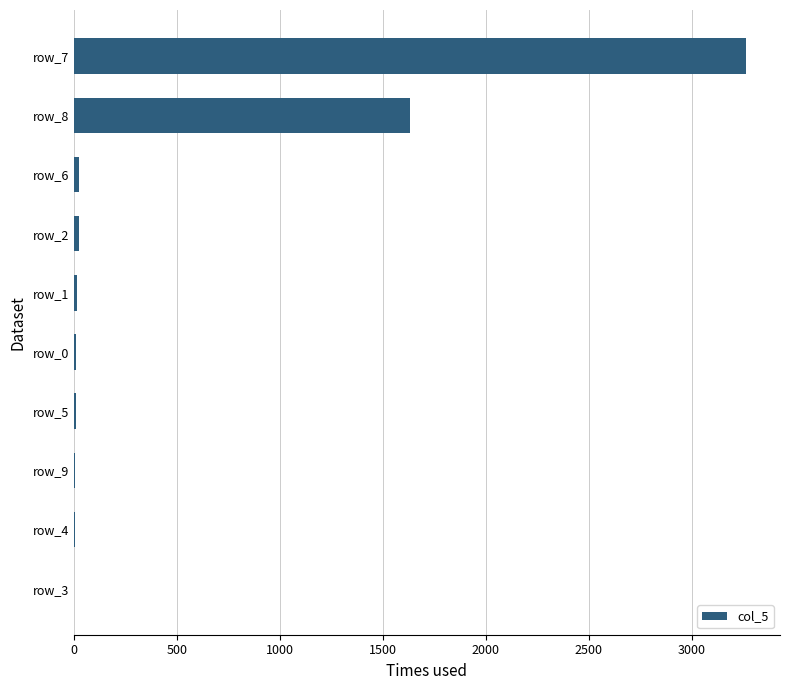

Is it true that the value at row_7 is 3265?

True